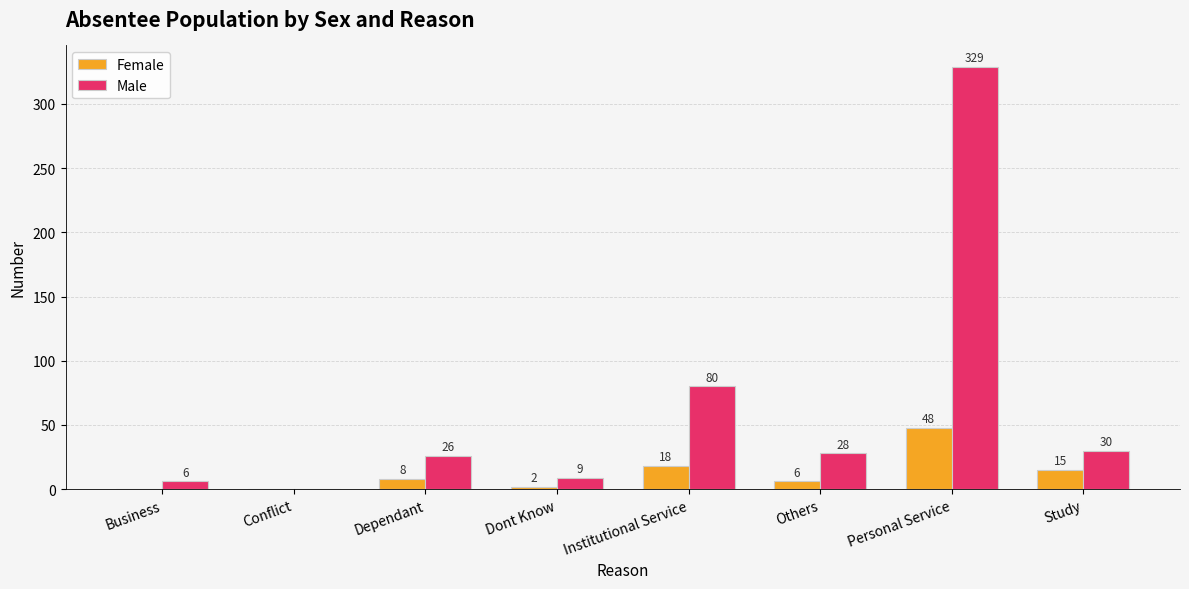

The Female series shows 19 at Conflict. True or false?

False